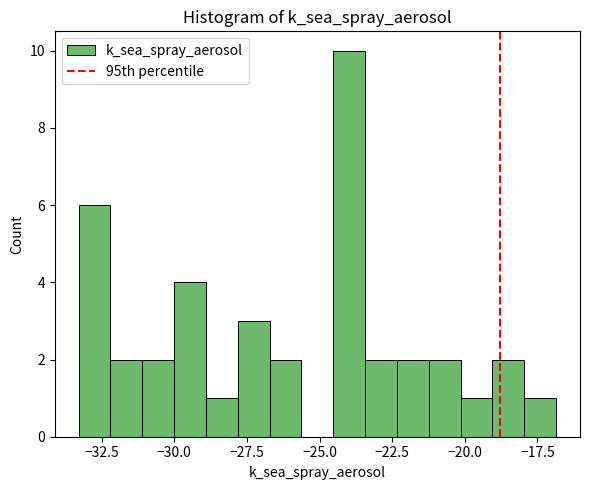

Around what value on the x-axis is the tallest bar? Give the approximate position of its centre, as read against the axis.

-24.0